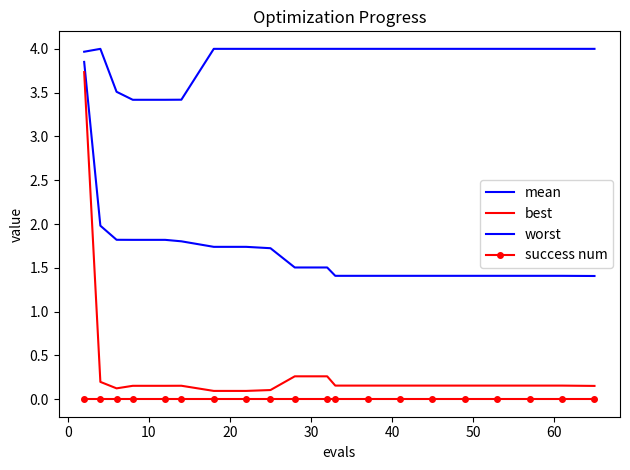

True or false: worst and best intersect in this chart.

False